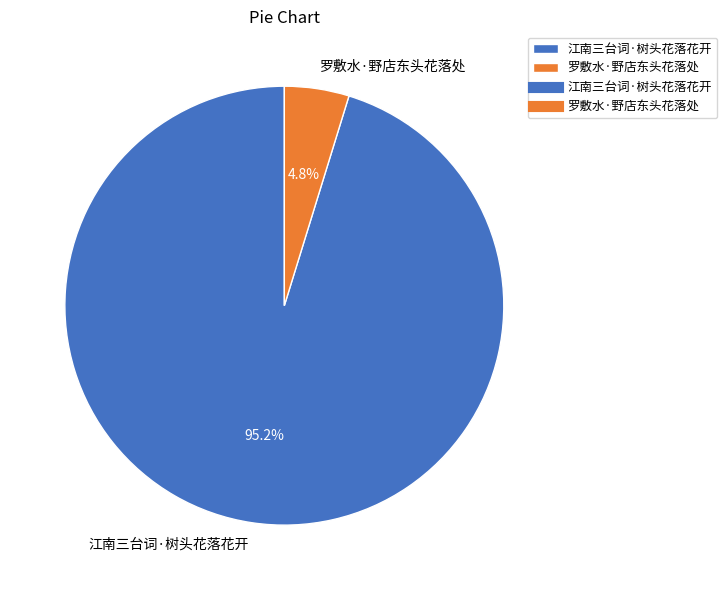

To the nearest percent, what is the combined percentage of 罗敷水·野店东头花落处 and 江南三台词·树头花落花开?

100%